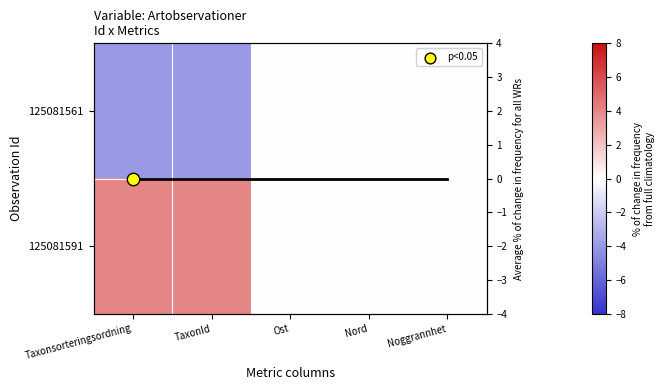

What is the difference between the 125081591 values at Nord and Taxonsorteringsordning?

4